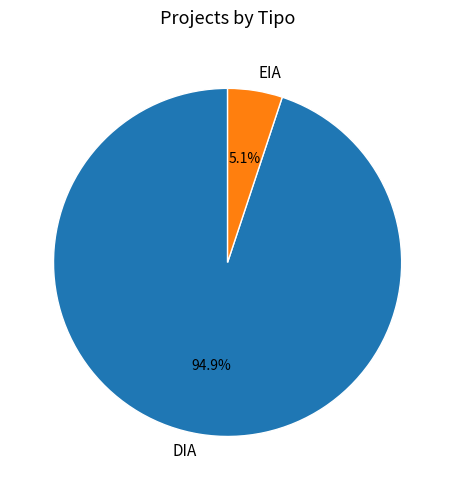

Which slice represents more than half of the pie?

DIA